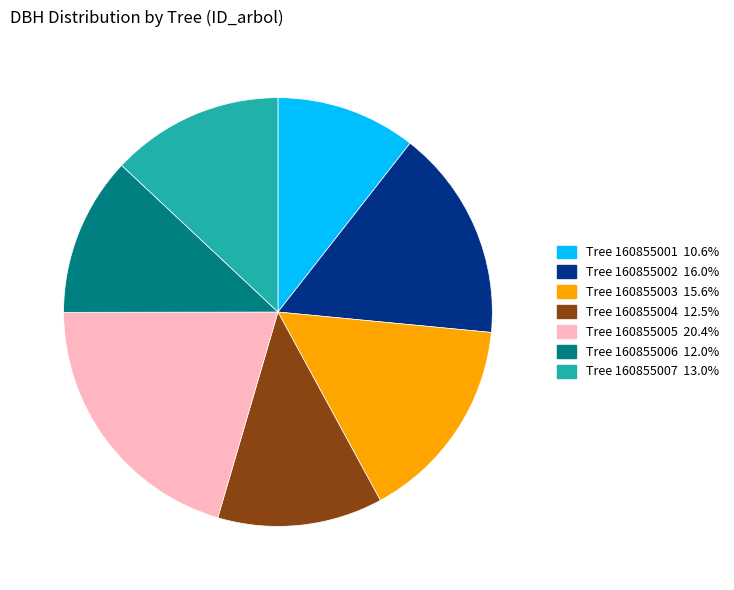

Does any single category account for the majority?

No